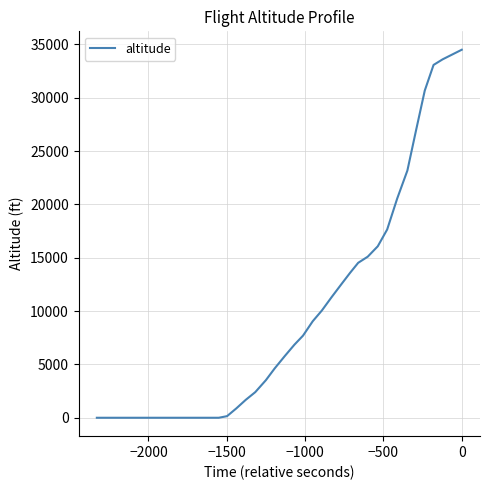

What is the greatest value displayed?

34500